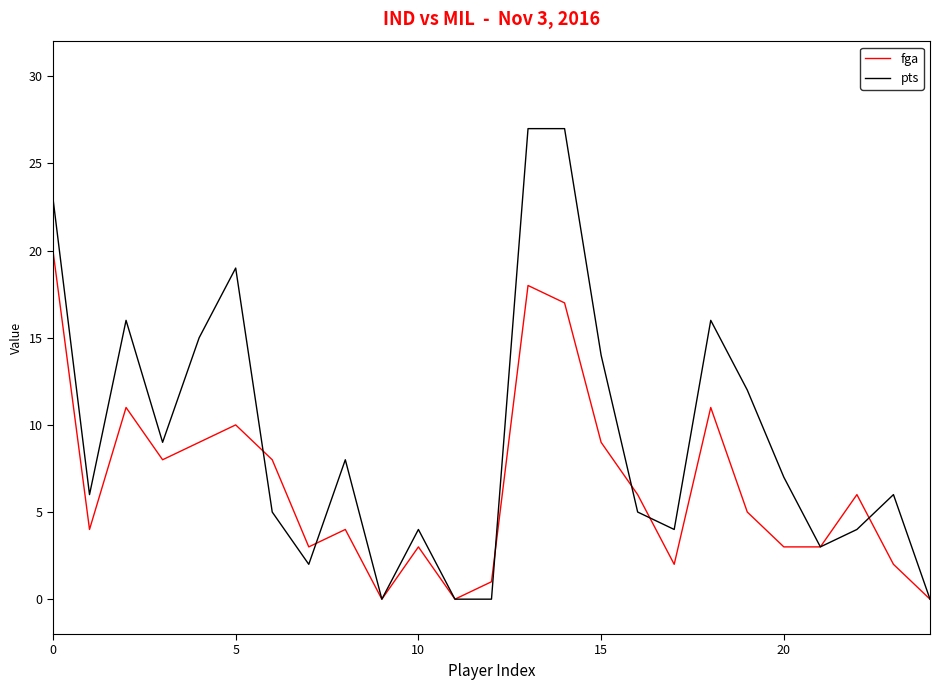

What is the maximum value for pts?

27